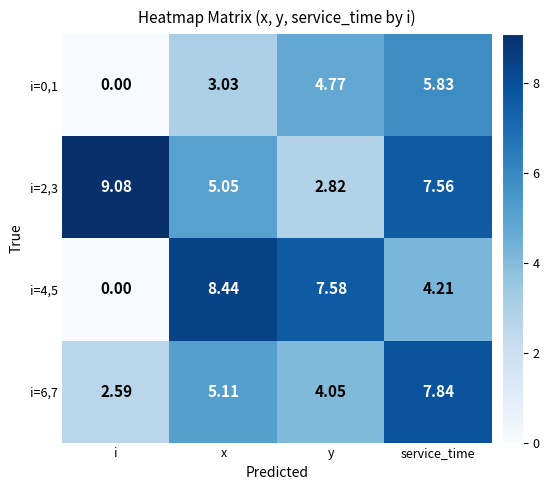

List the series in order of their peak value, lowest first.

i=0,1, i=6,7, i=4,5, i=2,3